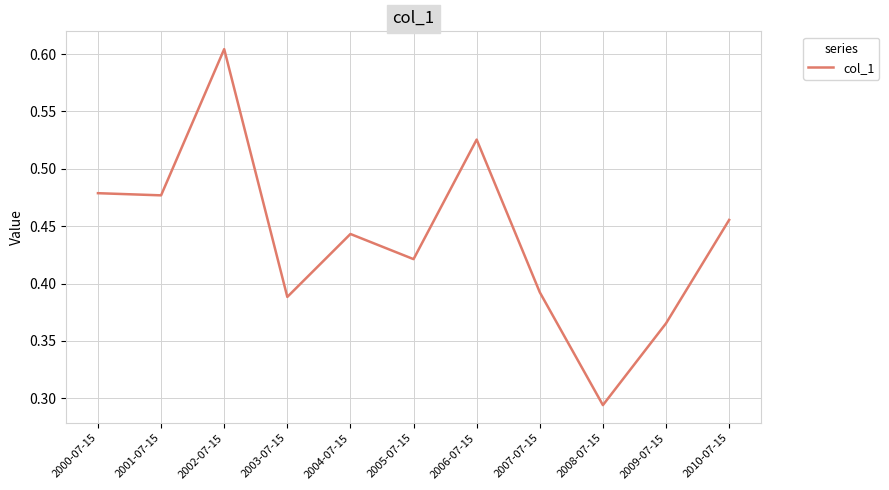

The value at 2005-07-15 is 0.6. True or false?

False